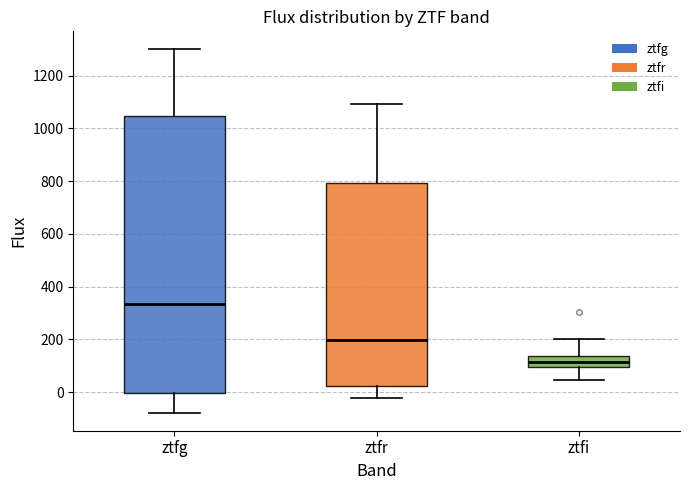

Reading left to right, read every box against the y-axis: the position of its median line, the range the box covers, and the ends of its whiskers. The values are not printed on the chart, so give them approximately, as read against the axis.

ztfg: median 340, box 0 to 1040, whiskers -80 to 1300
ztfr: median 200, box 20 to 800, whiskers -20 to 1100
ztfi: median 120, box 100 to 140, whiskers 40 to 200